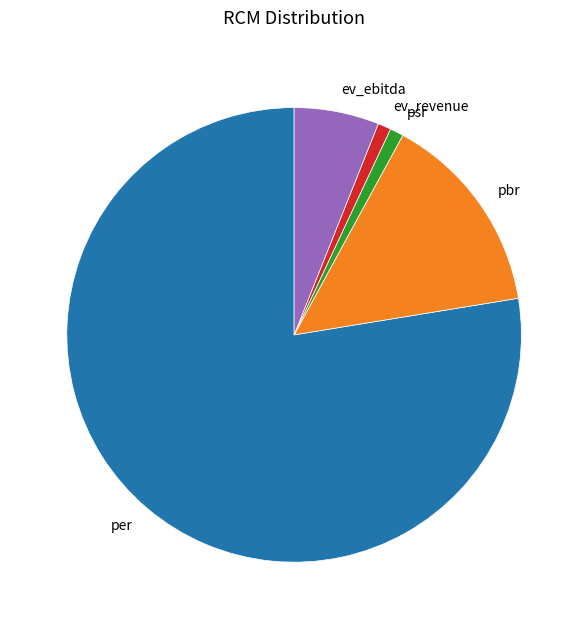

Do pbr and psr together represent more than half of the pie?

No